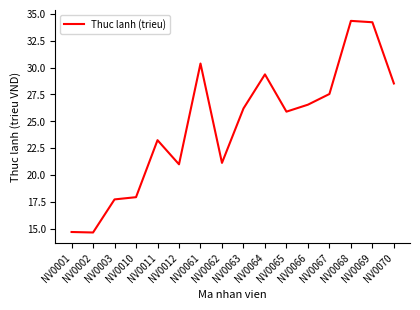

What is the smallest value displayed?

14.7